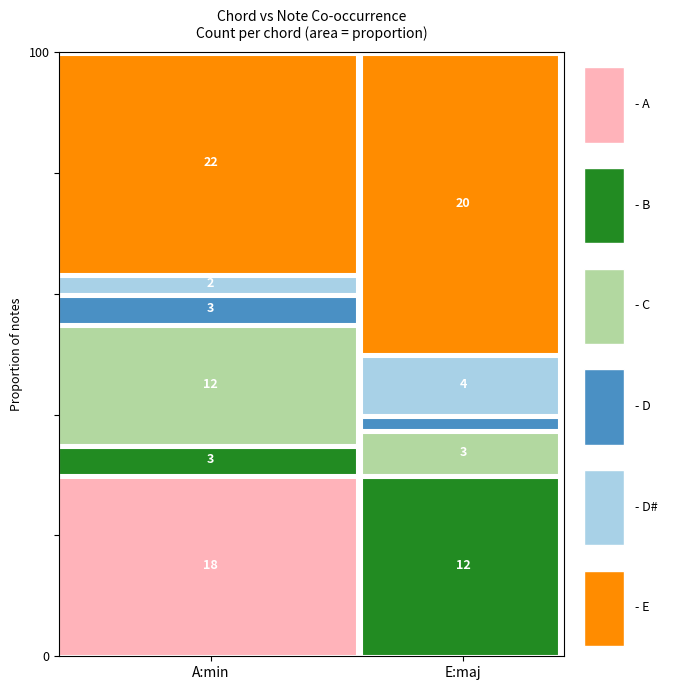

Between A and E, which is larger?

E